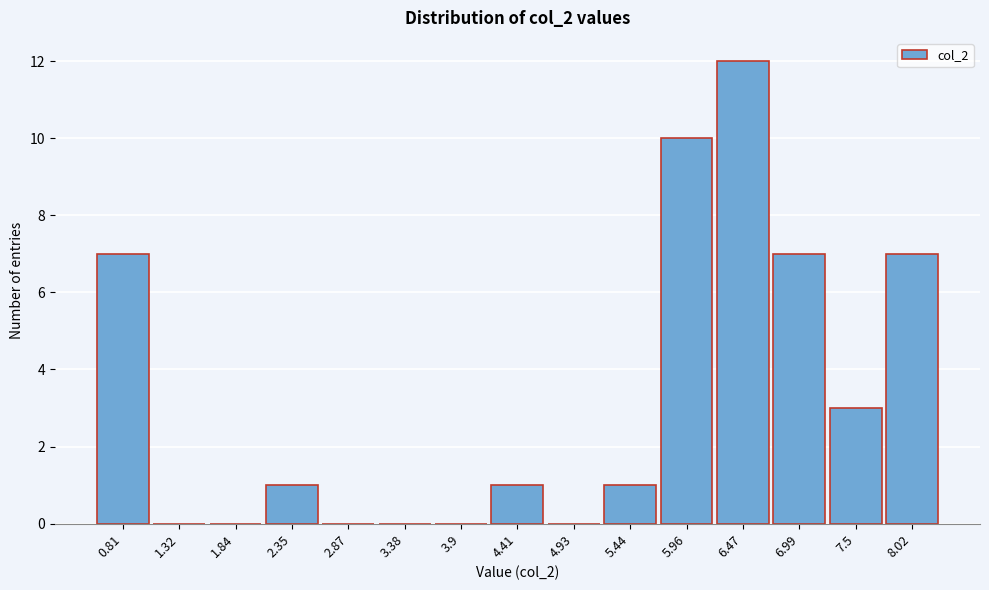

Reading right to left, list all the values displayed in this chart.

8.02=7	7.5=3	6.99=7	6.47=12	5.96=10	5.44=1	4.93=0	4.41=1	3.9=0	3.38=0	2.87=0	2.35=1	1.84=0	1.32=0	0.81=7